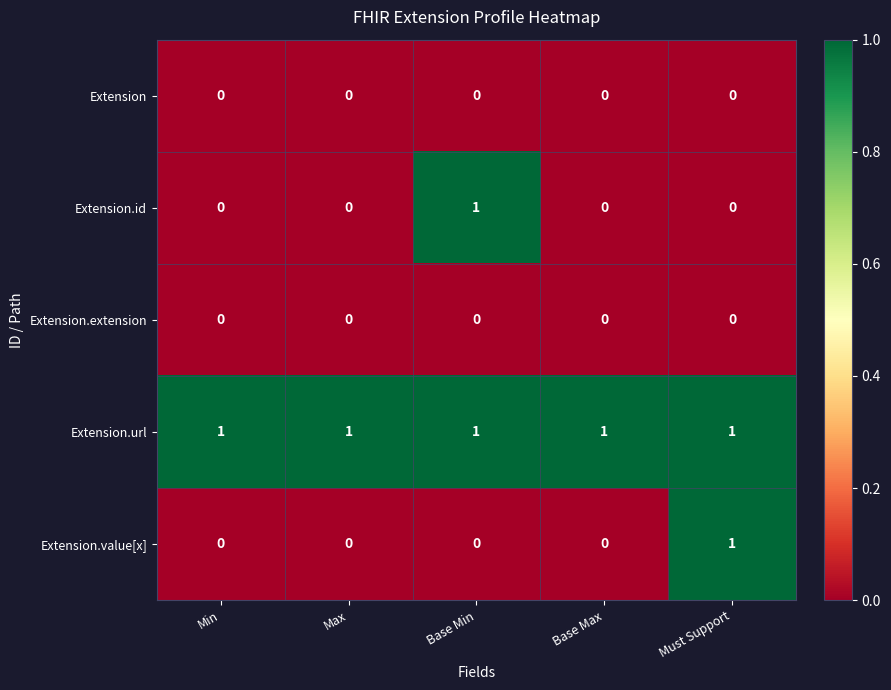

Count the number of categories in the chart.

5